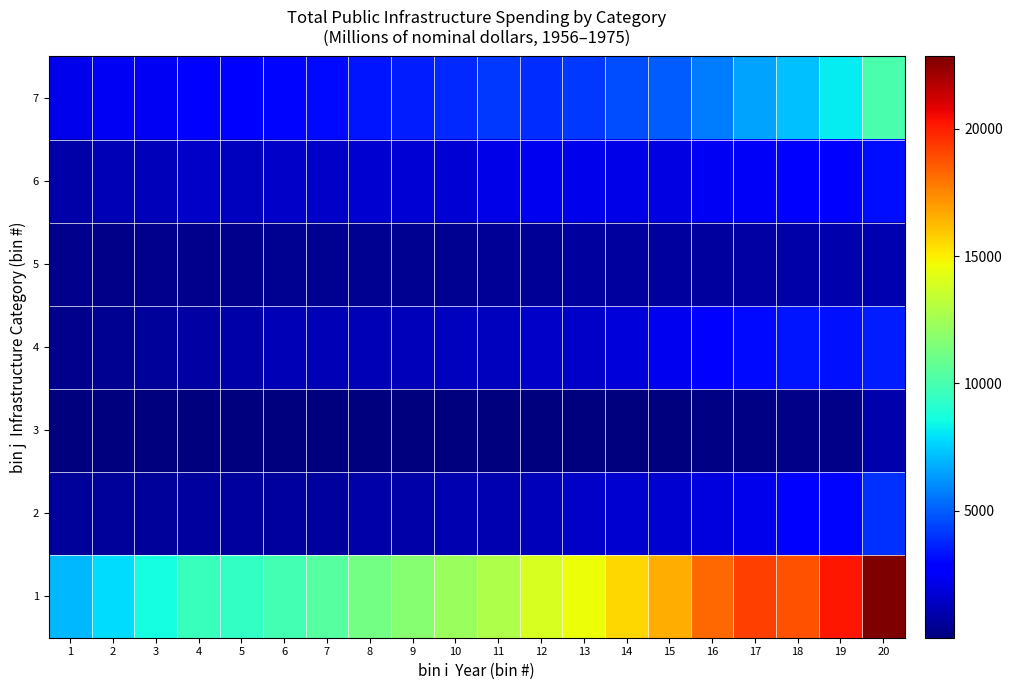

Reading right to left, list all the values displayed in this chart.

1: 20=22847	19=20196	18=18812	17=19226	16=18264	15=16571	14=15542	13=14584	12=13974	11=12813	10=12300	9=11730	8=11219	7=10422	6=9866	5=9459	4=9609	3=8577	2=7857	1=6999
2: 20=4003	19=3031	18=2813	17=2195	16=1892	15=1623	14=1633	13=1453	12=1197	11=1029	10=1043	9=873	8=820	7=704	6=688	5=683	4=647	3=628	2=596	1=580
3: 20=929	19=243	18=187	17=152	16=119	15=30	14=29	13=28	12=41	11=26	10=29	9=15	8=12	7=26	6=10	5=10	4=12	3=14	2=10	1=8
4: 20=3544	19=3274	18=3347	17=3080	16=2807	15=2294	14=1824	13=1523	12=1443	11=1332	10=1285	9=1176	8=1158	7=1134	6=1081	5=856	4=748	3=548	2=431	1=334
5: 20=1053	19=948	18=867	17=761	16=710	15=654	14=678	13=633	12=519	11=477	10=417	9=414	8=389	7=385	6=411	5=349	4=337	3=314	2=267	1=289
6: 20=3214	19=2688	18=2659	17=2479	16=2336	15=2034	14=2105	13=2211	12=2239	11=2128	10=1737	9=1722	8=1644	7=1445	6=1505	5=1342	4=1521	3=1178	2=1102	1=898
7: 20=10059	19=8163	18=7159	17=6537	16=5653	15=4988	14=4560	13=4149	12=3921	11=4118	10=3794	9=3516	8=3396	7=3124	6=2995	5=2784	4=2611	3=2405	2=2342	1=2162